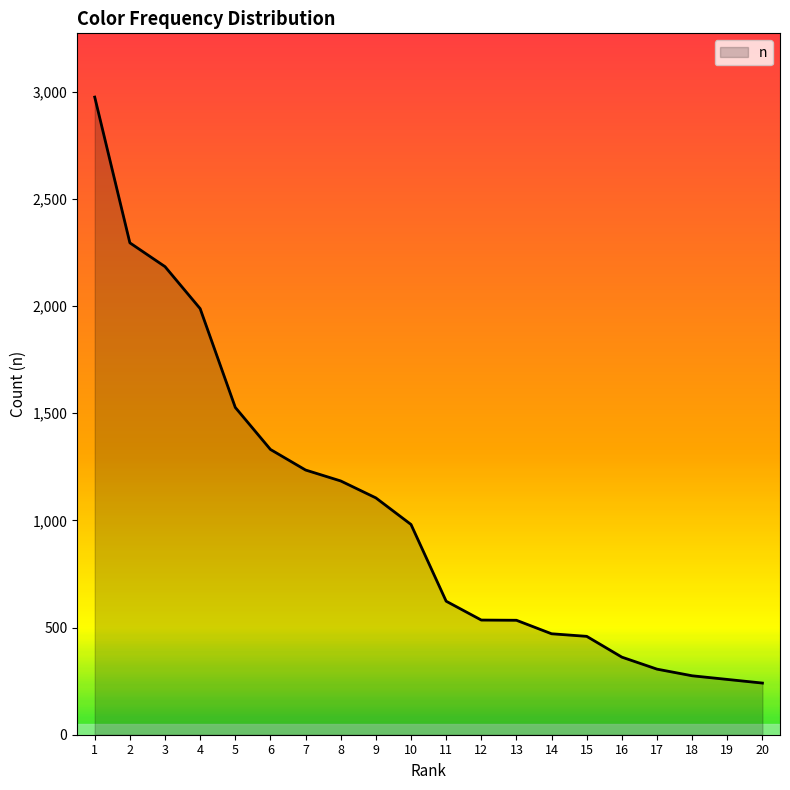

Which label corresponds to the largest value in the chart?

1